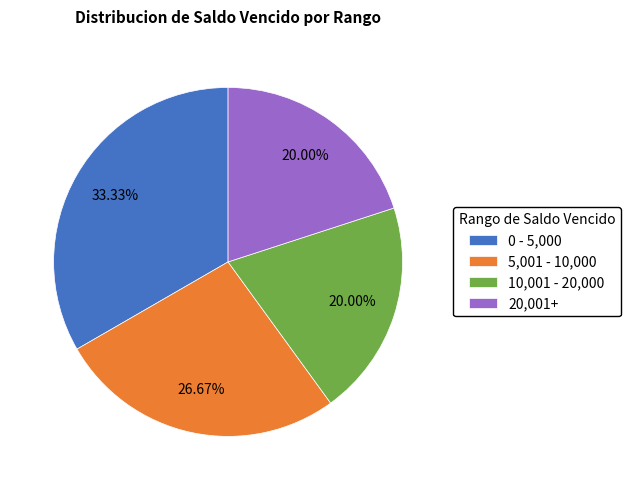

Do 10,001 - 20,000 and 0 - 5,000 together represent more than half of the pie?

Yes